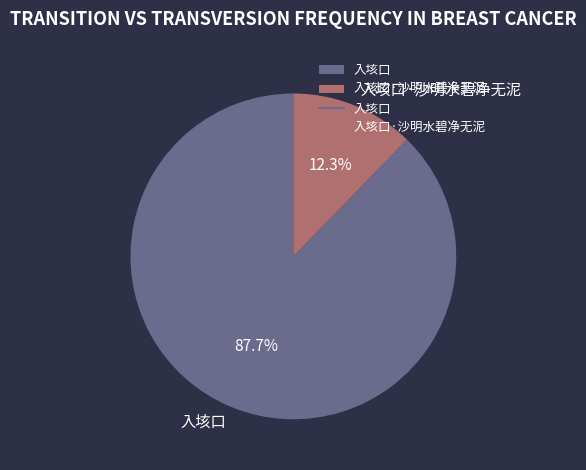

Do 入垓口 and 入垓口·沙明水碧净无泥 together represent more than half of the pie?

Yes